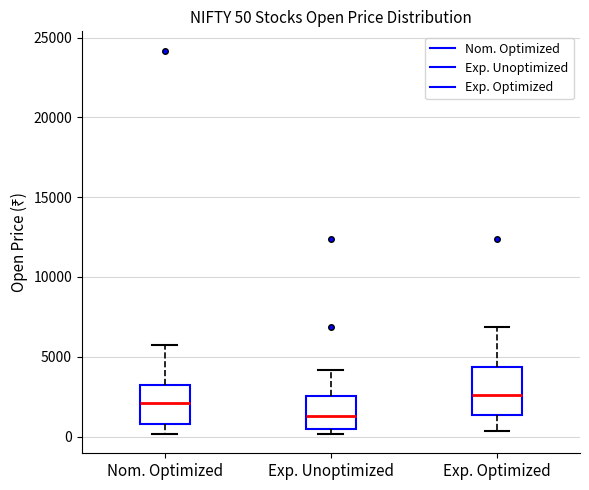

Comparing the boxes themselves (not the whiskers), which one is the tallest?

Exp. Optimized